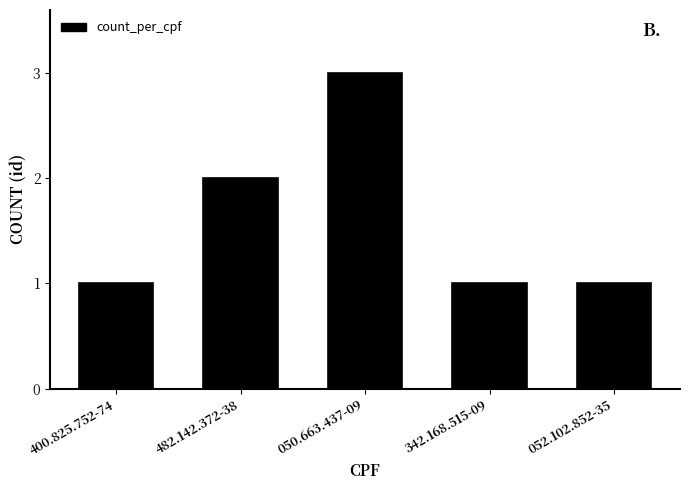

What is the sum of all values?

8